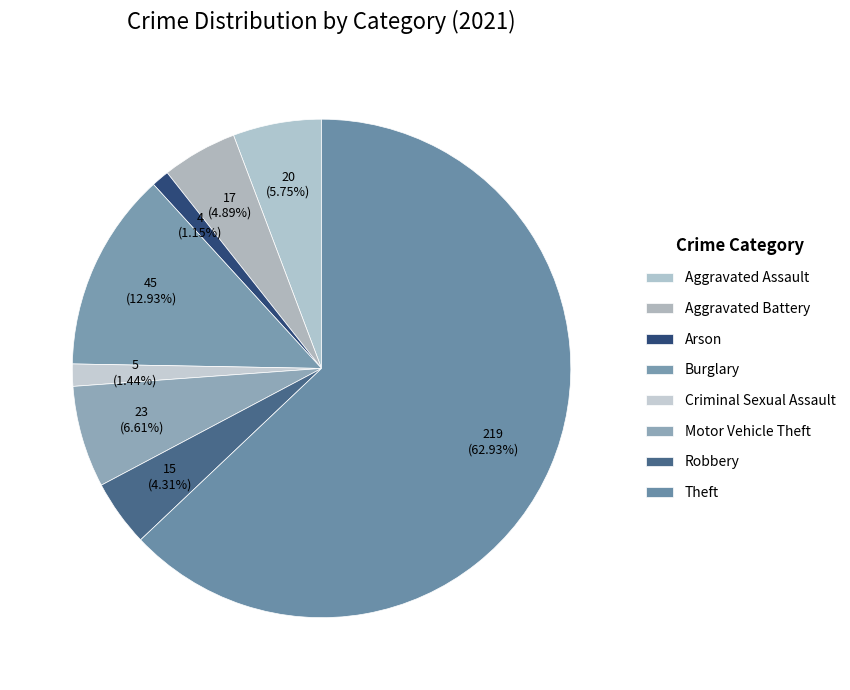

To the nearest percent, what percentage of the pie is Motor Vehicle Theft?

7%